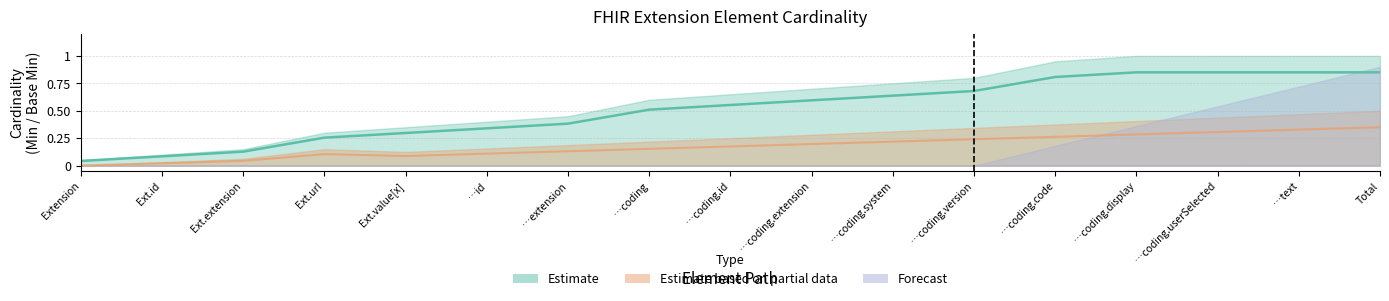

What is the difference between the maximum and minimum values in the Estimate series?

1